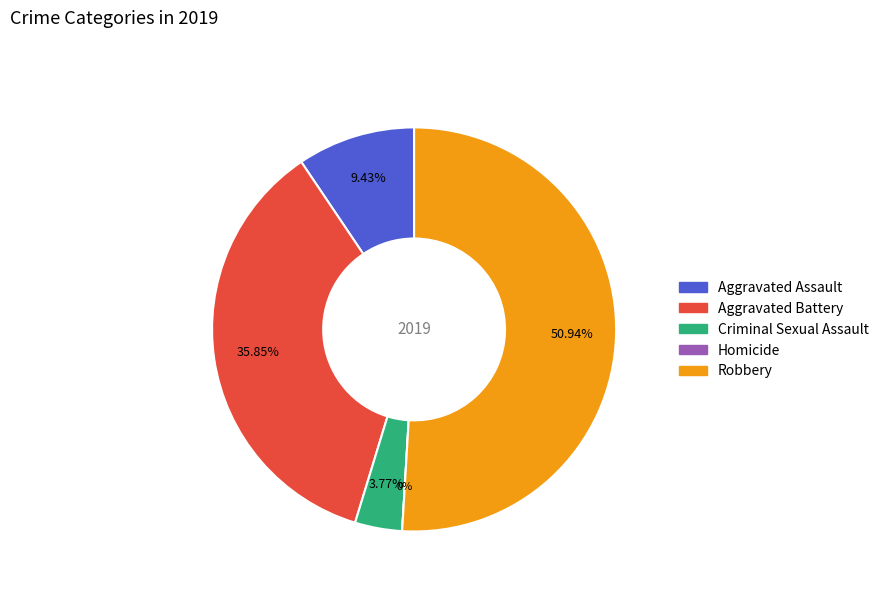

Which slice is the smallest?

Homicide